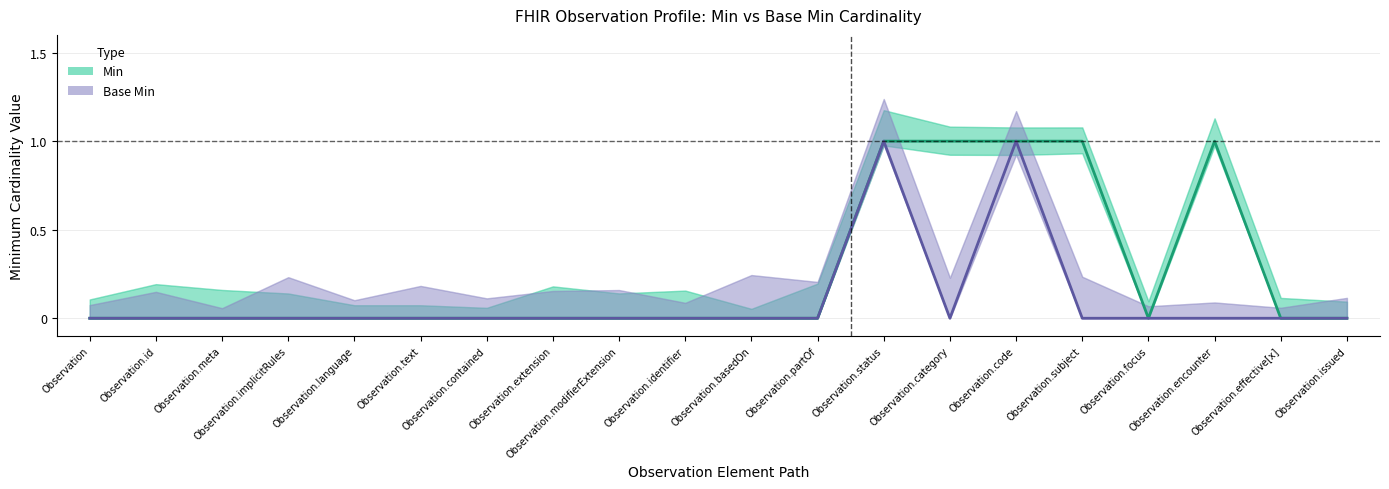

What are all the series names shown in the legend?

Min, Base Min